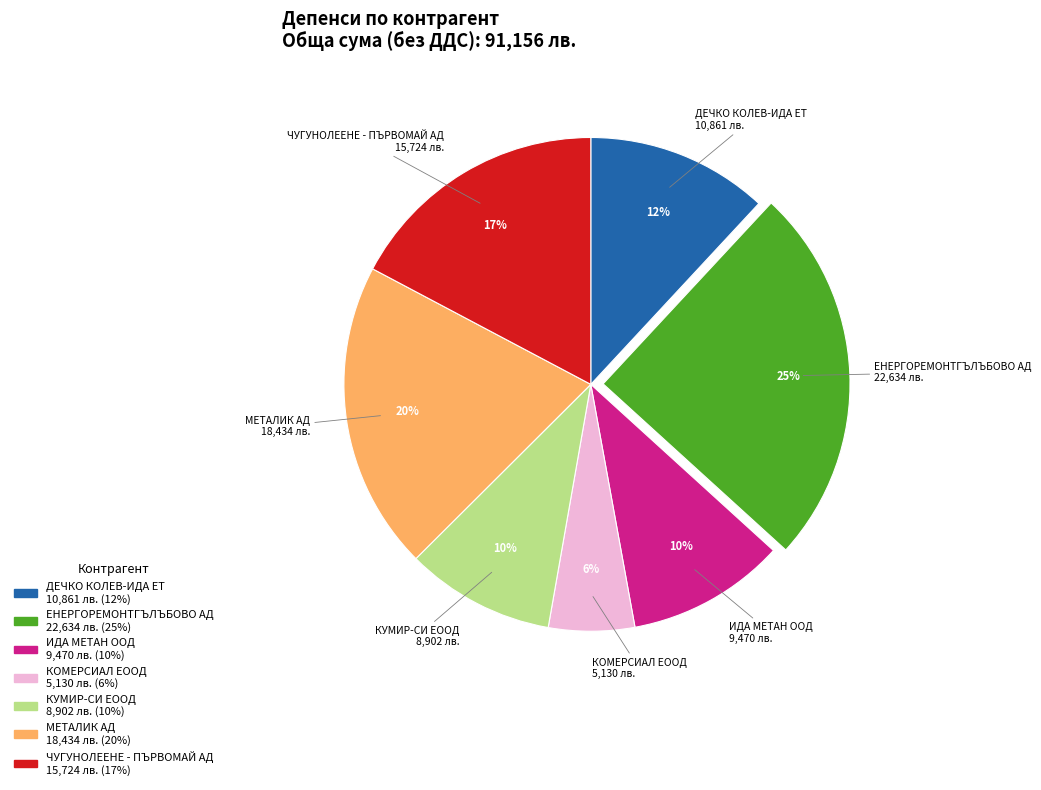

Does any single category account for the majority?

No